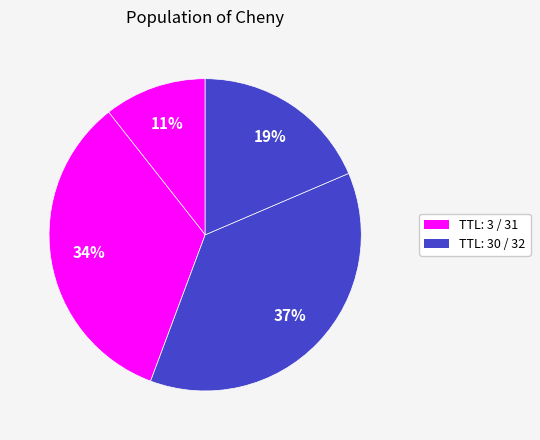

Rank the categories by value from highest to lowest.

30, 3, 32, 30, 3, 31